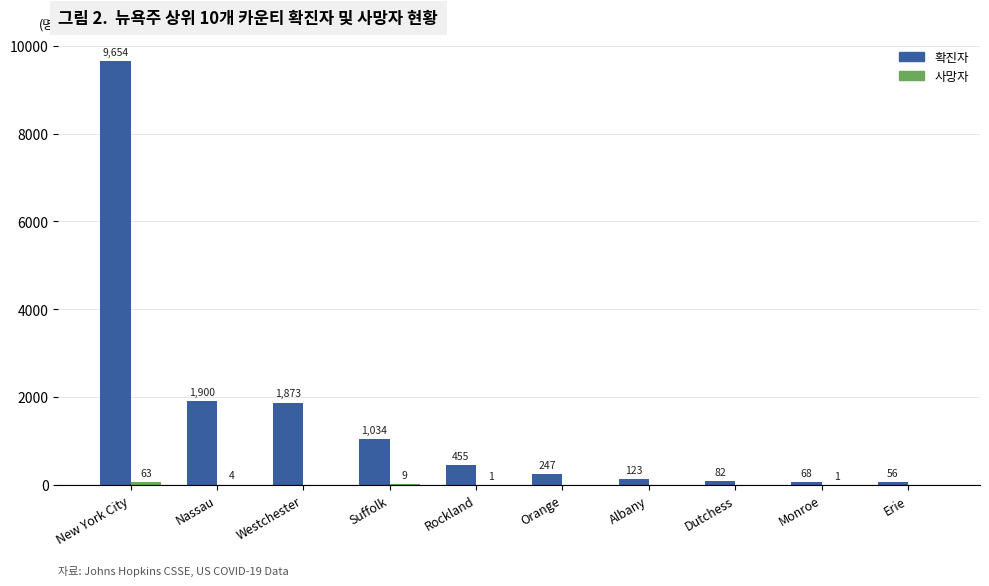

At which category is the sum across all series the highest?

New York City